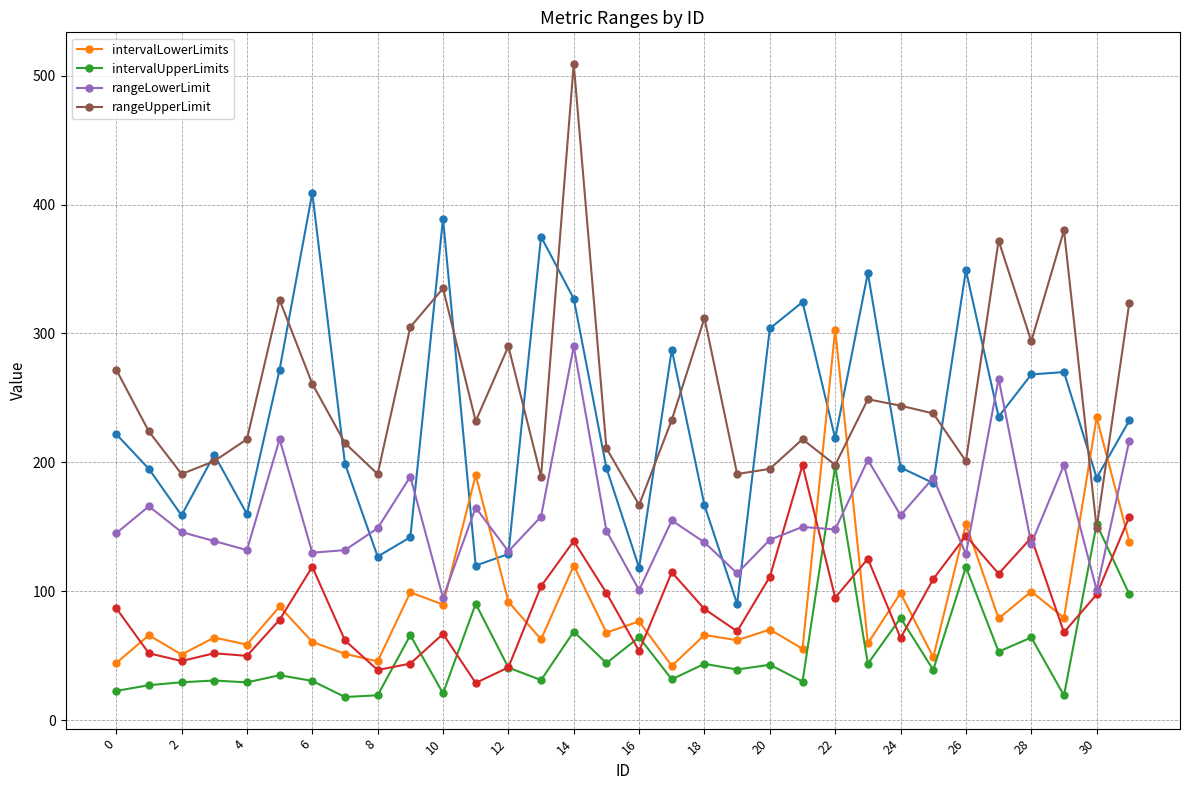

How many lines are shown in the chart?

4